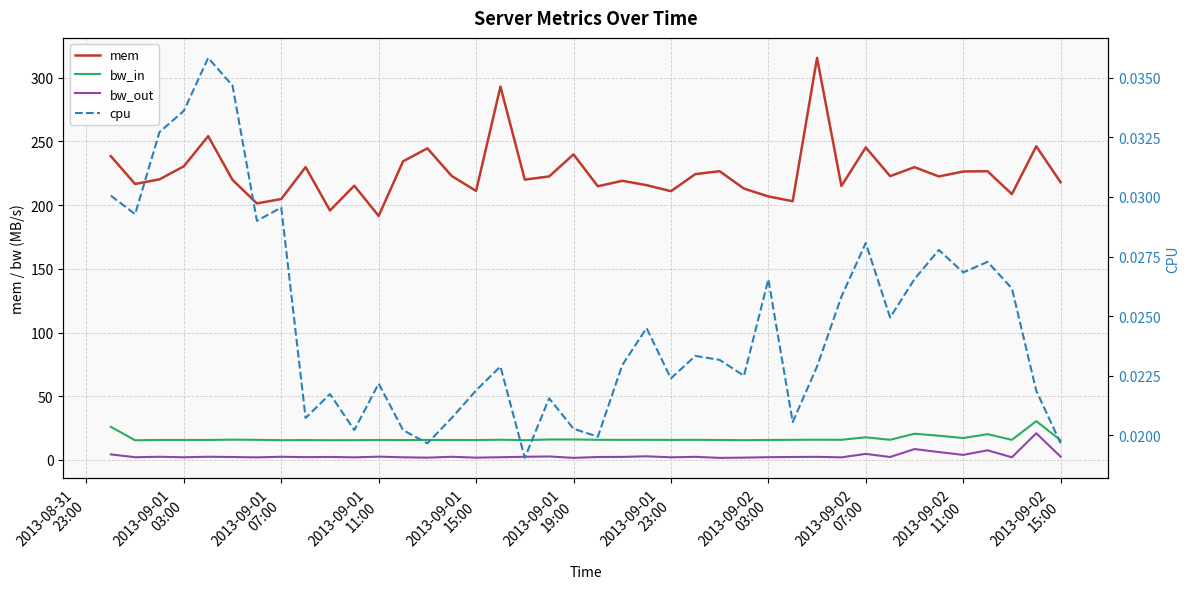

How many series are shown in this chart?

4